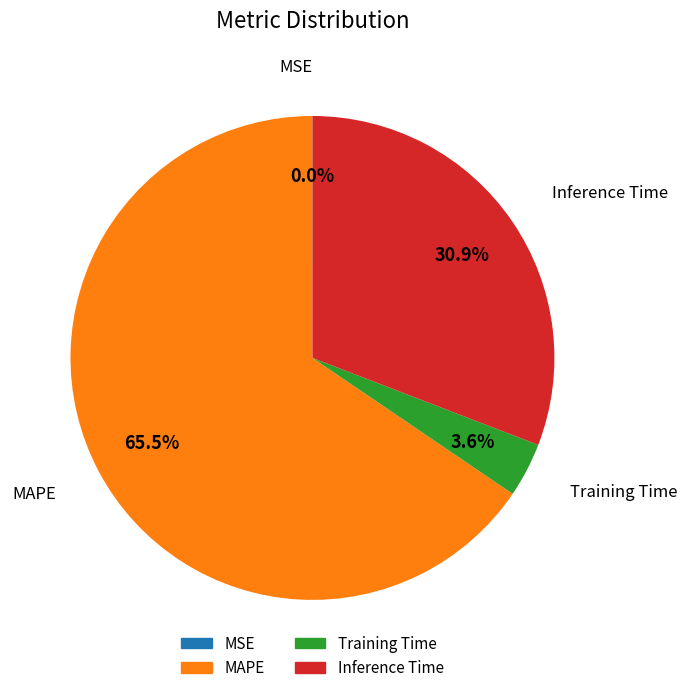

Does Training Time represent more than half of the total?

No